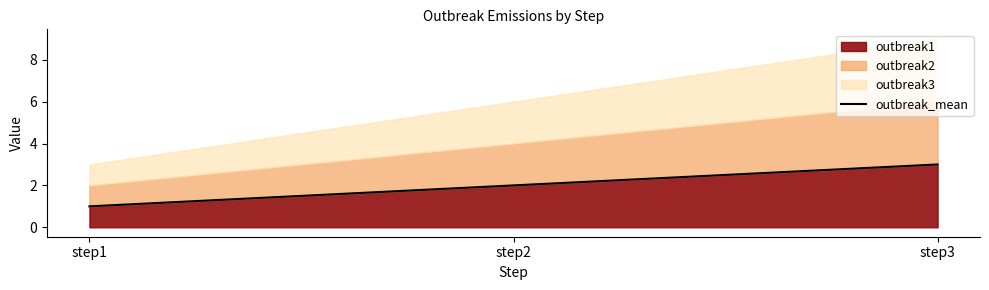

What is the difference between the values at step1 and step2?

1